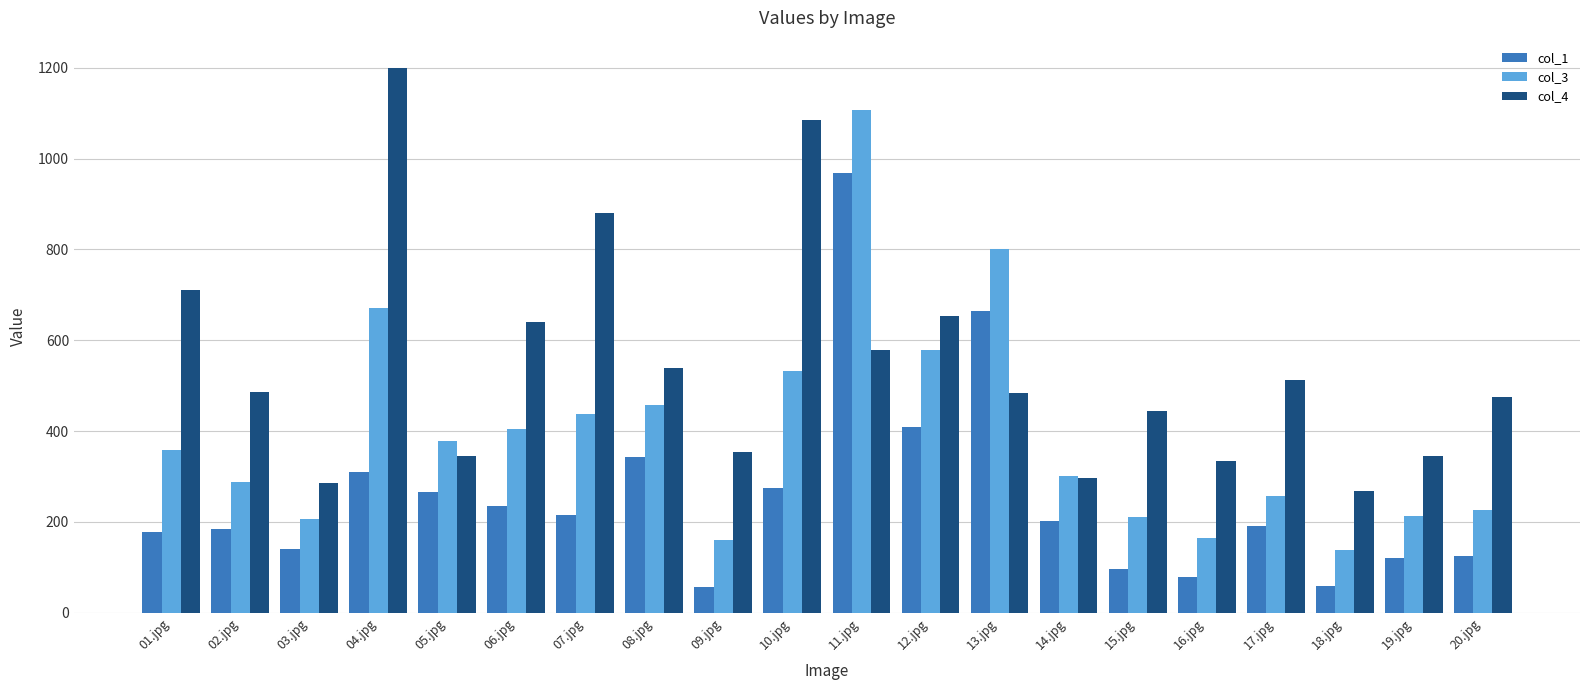

Which category has the highest value in the col_3 series?

11.jpg